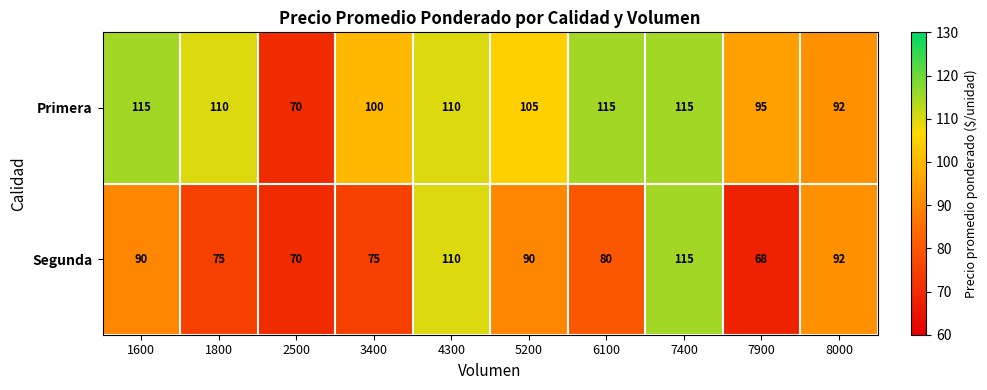

At which label does Segunda reach its minimum?

7900